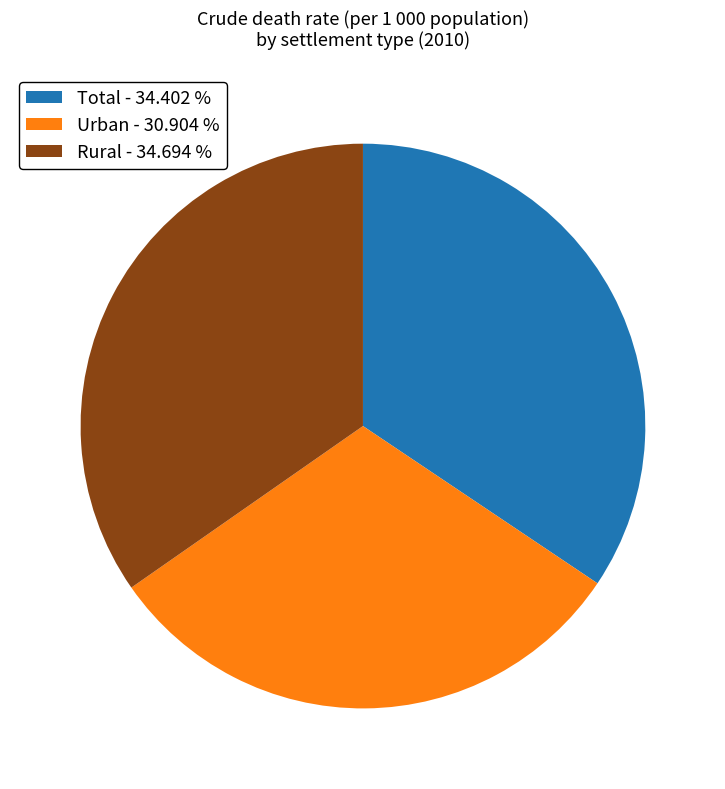

Does Total - 34.402 % represent more than half of the total?

No